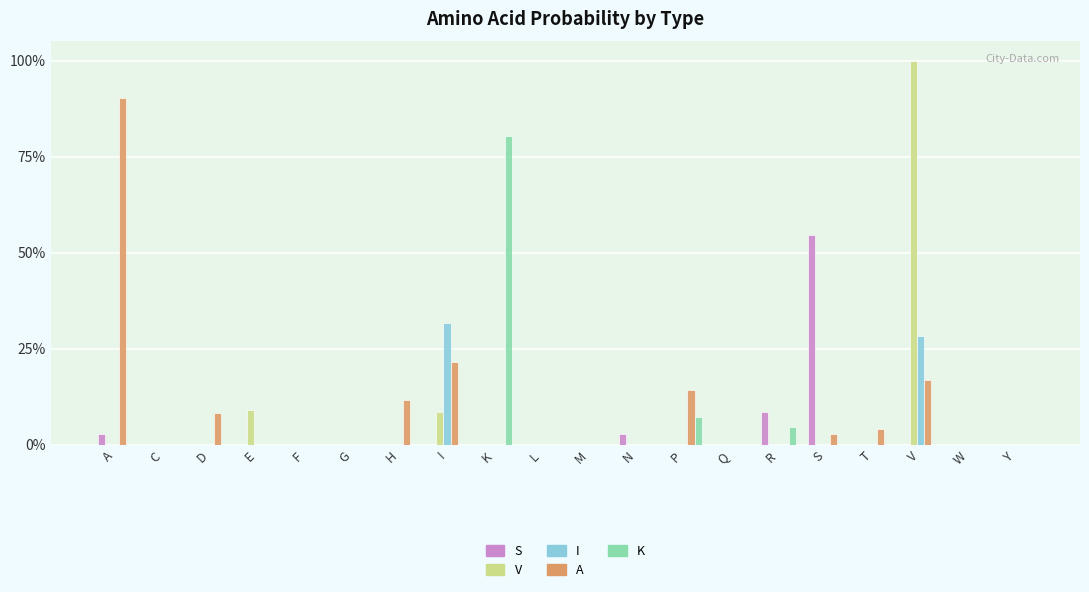

Reading left to right, transcribe all the data shown in this chart.

S: A=0.0	C=0.0	D=0.0	E=0.0	F=0.0	G=0.0	H=0.0	I=0.0	K=0.0	L=0.0	M=0.0	N=0.0	P=0.0	Q=0.0	R=0.1	S=0.5	T=0.0	V=0.0	W=0.0	Y=0.0
V: A=0.0	C=0.0	D=0.0	E=0.1	F=0.0	G=0.0	H=0.0	I=0.1	K=0.0	L=0.0	M=0.0	N=0.0	P=0.0	Q=0.0	R=0.0	S=0.0	T=0.0	V=1.0	W=0.0	Y=0.0
I: A=0.0	C=0.0	D=0.0	E=0.0	F=0.0	G=0.0	H=0.0	I=0.3	K=0.0	L=0.0	M=0.0	N=0.0	P=0.0	Q=0.0	R=0.0	S=0.0	T=0.0	V=0.3	W=0.0	Y=0.0
A: A=0.9	C=0.0	D=0.1	E=0.0	F=0.0	G=0.0	H=0.1	I=0.2	K=0.0	L=0.0	M=0.0	N=0.0	P=0.1	Q=0.0	R=0.0	S=0.0	T=0.0	V=0.2	W=0.0	Y=0.0
K: A=0.0	C=0.0	D=0.0	E=0.0	F=0.0	G=0.0	H=0.0	I=0.0	K=0.8	L=0.0	M=0.0	N=0.0	P=0.1	Q=0.0	R=0.0	S=0.0	T=0.0	V=0.0	W=0.0	Y=0.0